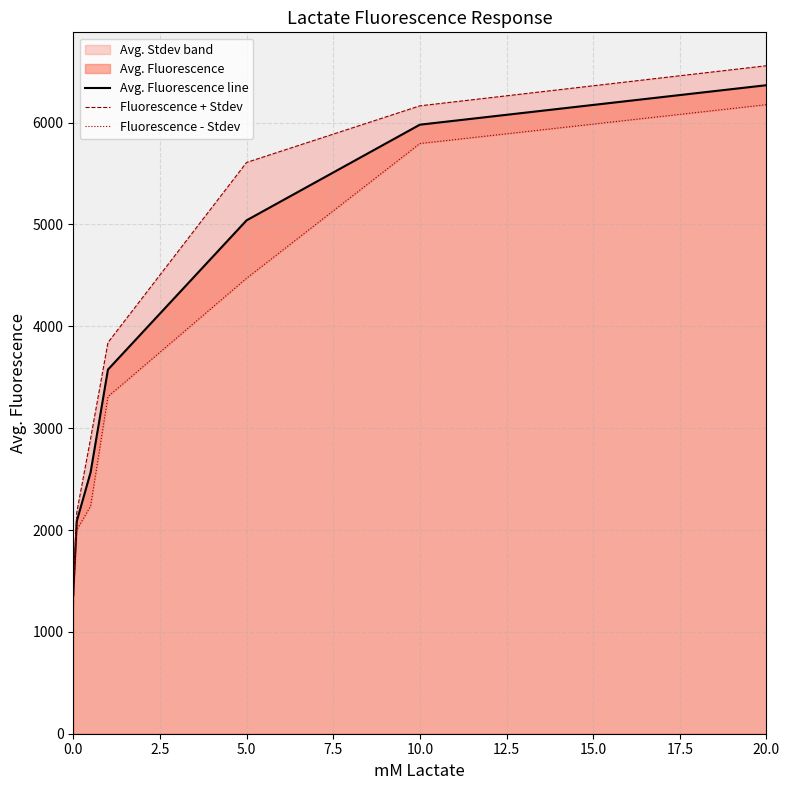

What is the lowest value of the Avg. Fluorescence line series?

1359.4